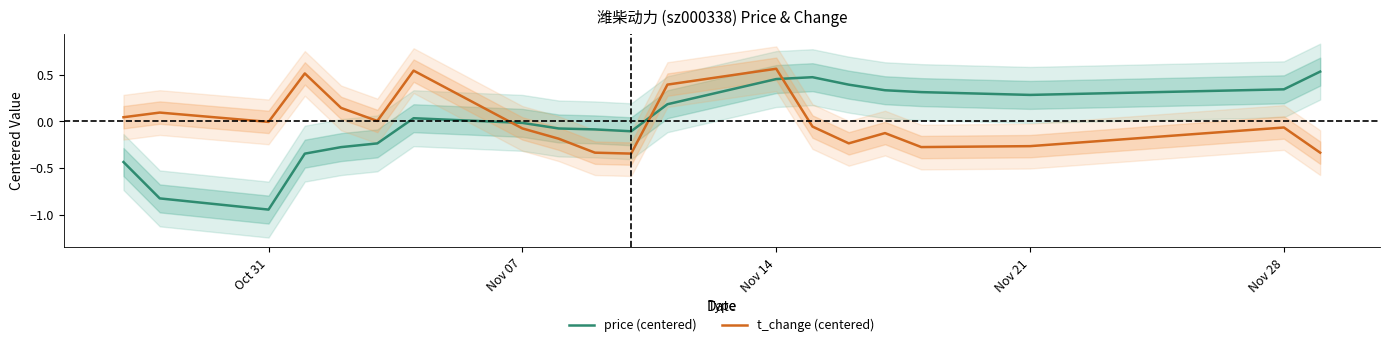

How many times do price (centered) and t_change (centered) cross each other?

3